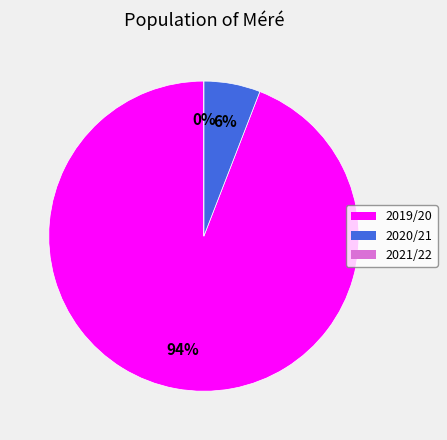

Count the number of slices in the pie.

3